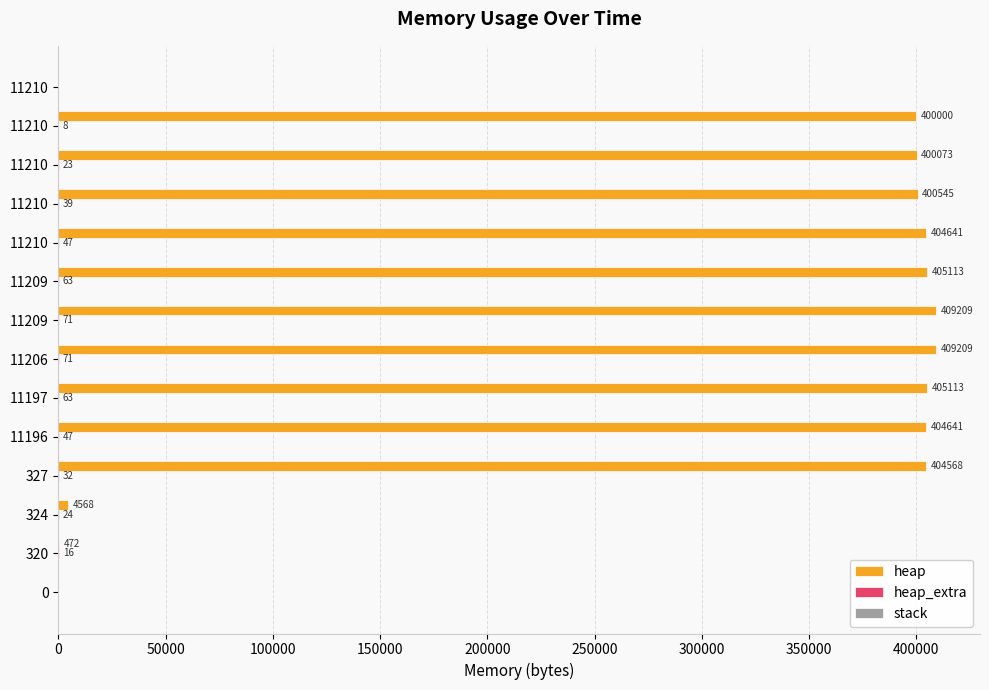

What is the value of the heap bar at the 4th from the left?

404568.0